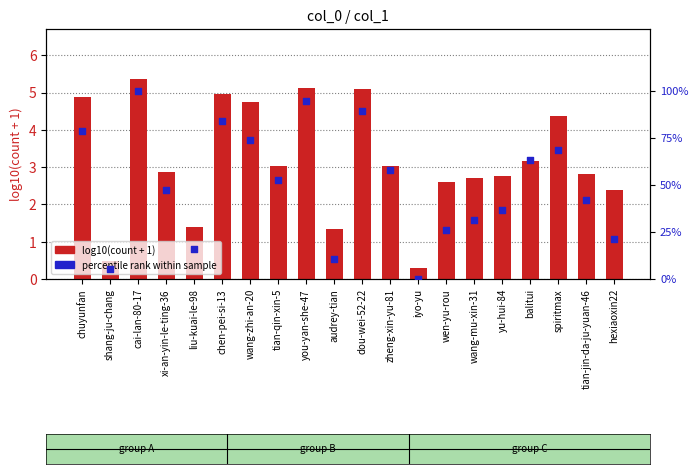

Which series has the largest total across all categories?

percentile rank within sample